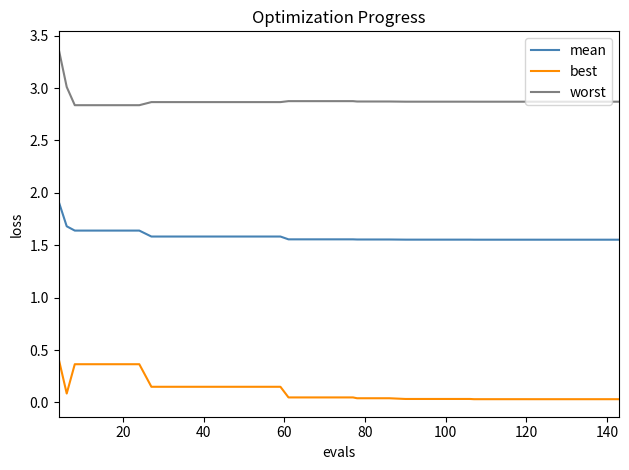

What is the difference between the maximum and minimum values in the worst series?

0.5